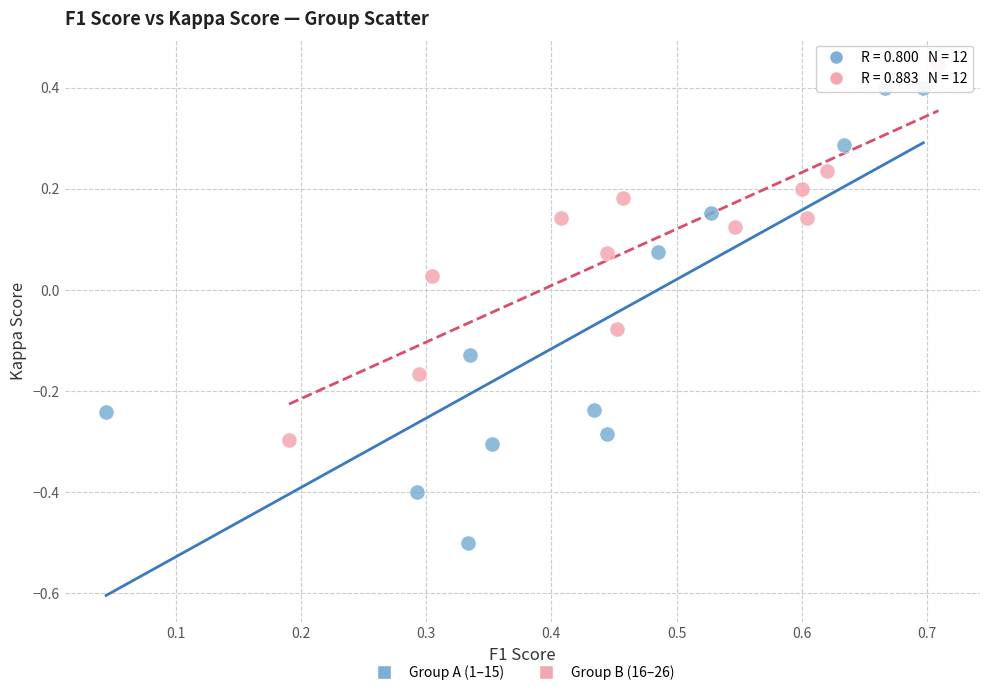

Which series reaches the minimum Y coordinate?

Group A (1–15)